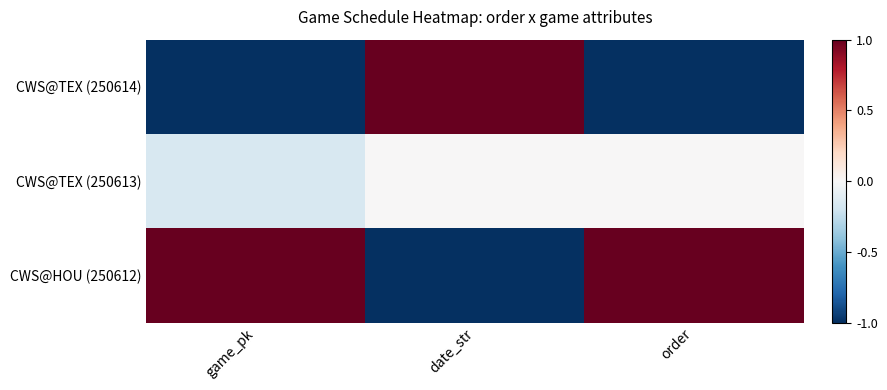

Reading left to right, list all the values displayed in this chart.

CWS@TEX (250614): game_pk=-1.0	date_str=1.0	order=-1.0
CWS@TEX (250613): game_pk=-0.2	date_str=0.0	order=0.0
CWS@HOU (250612): game_pk=1.0	date_str=-1.0	order=1.0